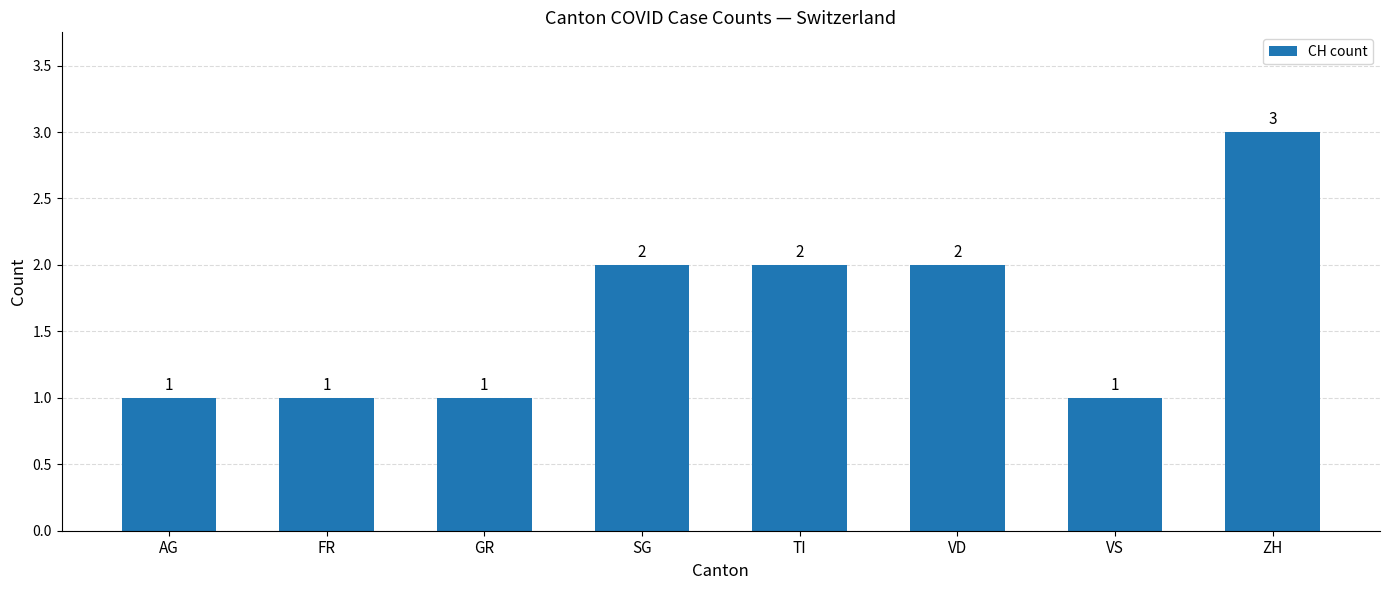

Approximately how many times larger is the value at VD compared to FR?

2.0